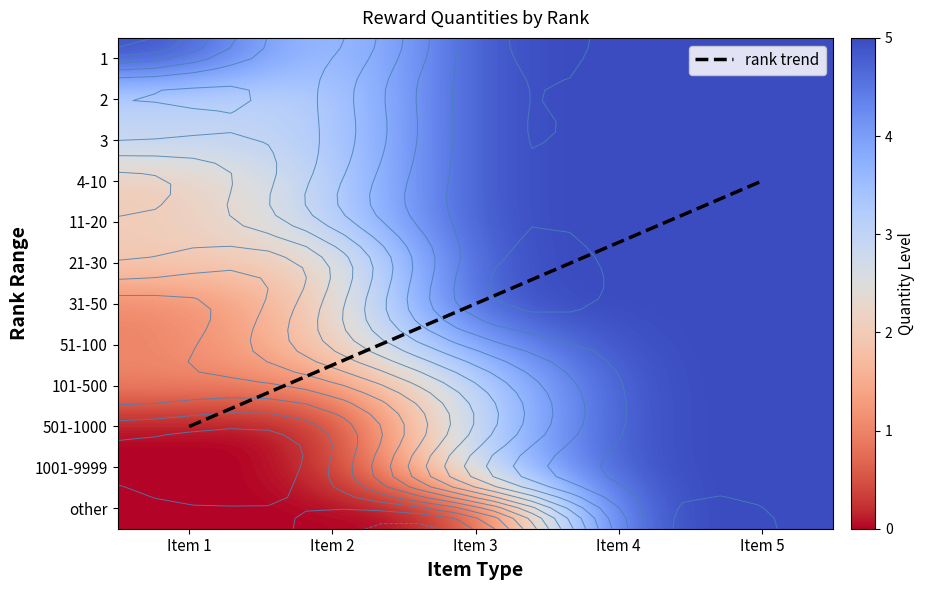

What is the average value of the 5 series?

5